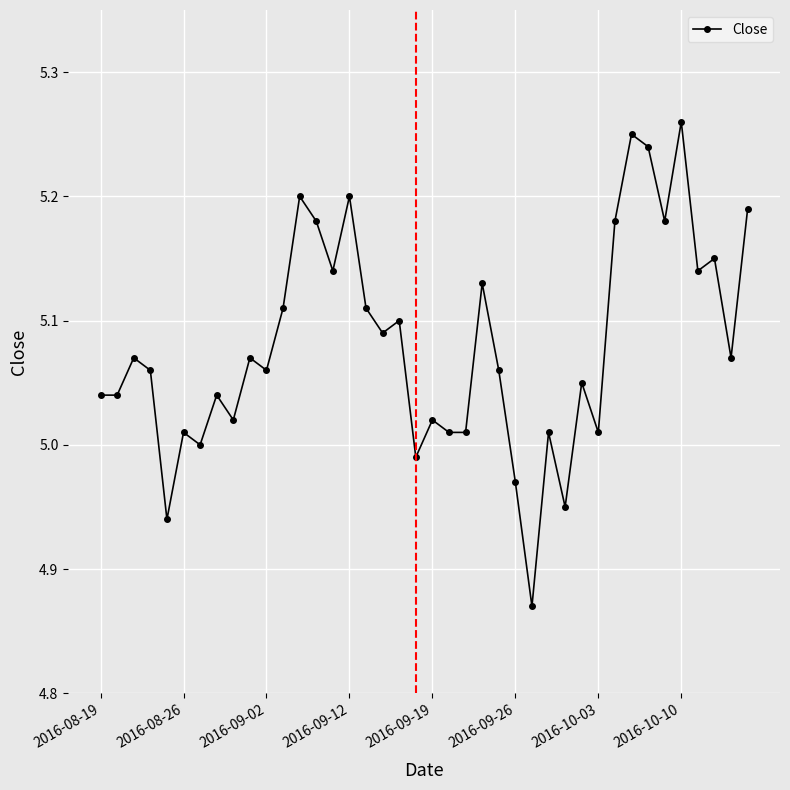

True or false: there are more than 1 points higher than both neighbors.

True